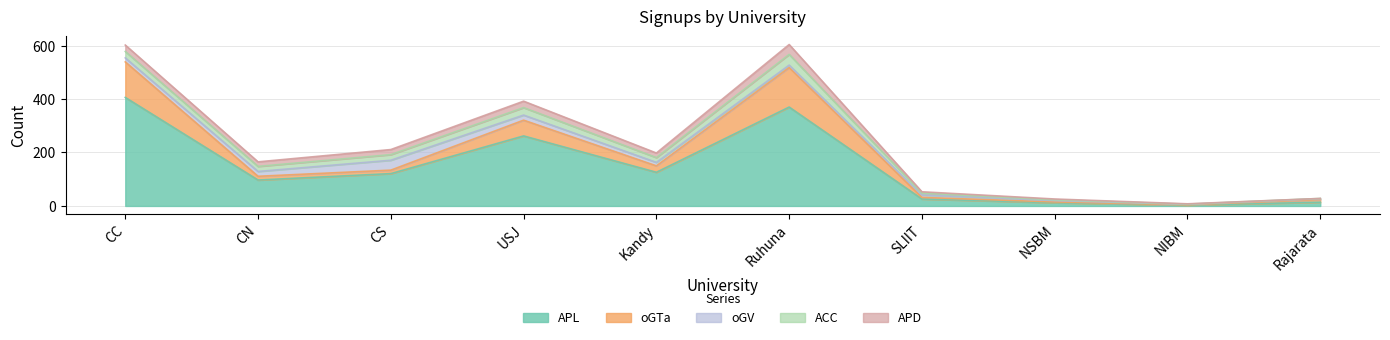

Reading right to left, list all the values displayed in this chart.

APL: 14	3	12	26	370	126	262	121	97	406
oGTa: 10	1	3	6	148	24	59	13	14	133
oGV: 3	2	5	9	9	13	19	37	18	15
ACC: 1	1	3	7	40	18	28	21	19	24
APD: 0	1	3	5	37	17	24	19	17	24